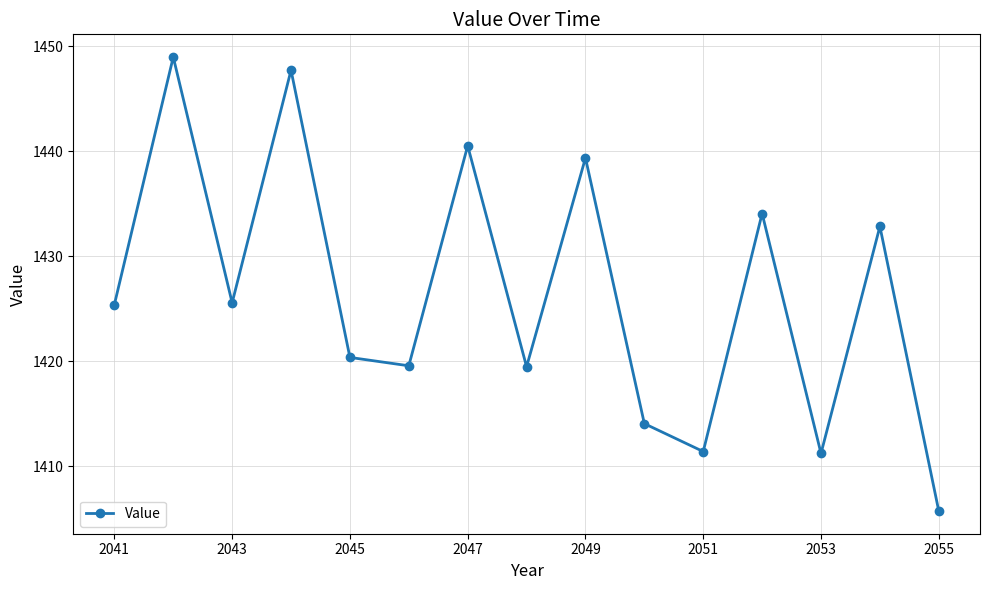

Is this an area chart (filled region under the line)?

No